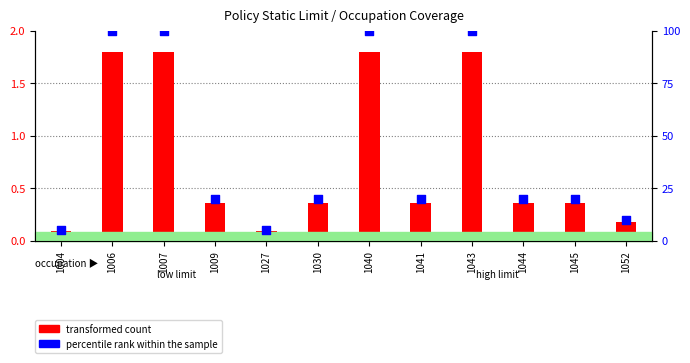

What are all the series names shown in the legend?

transformed count, percentile rank within the sample